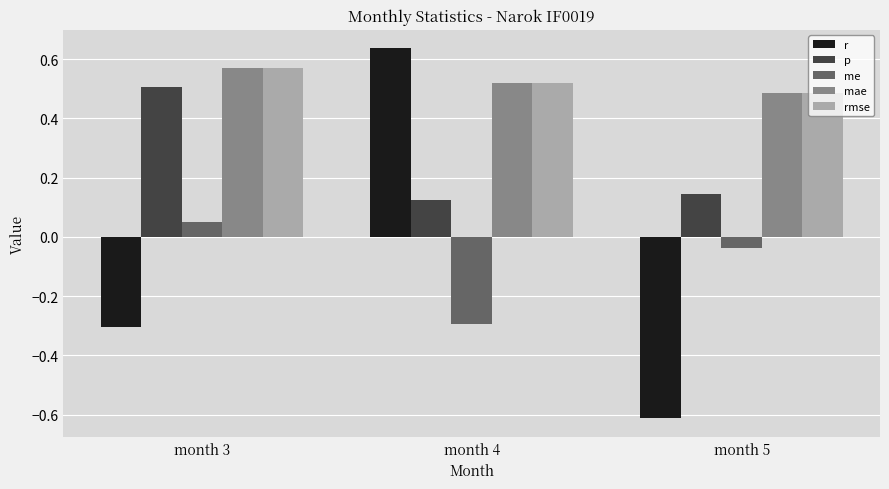

At which label does mae reach its minimum?

month 5